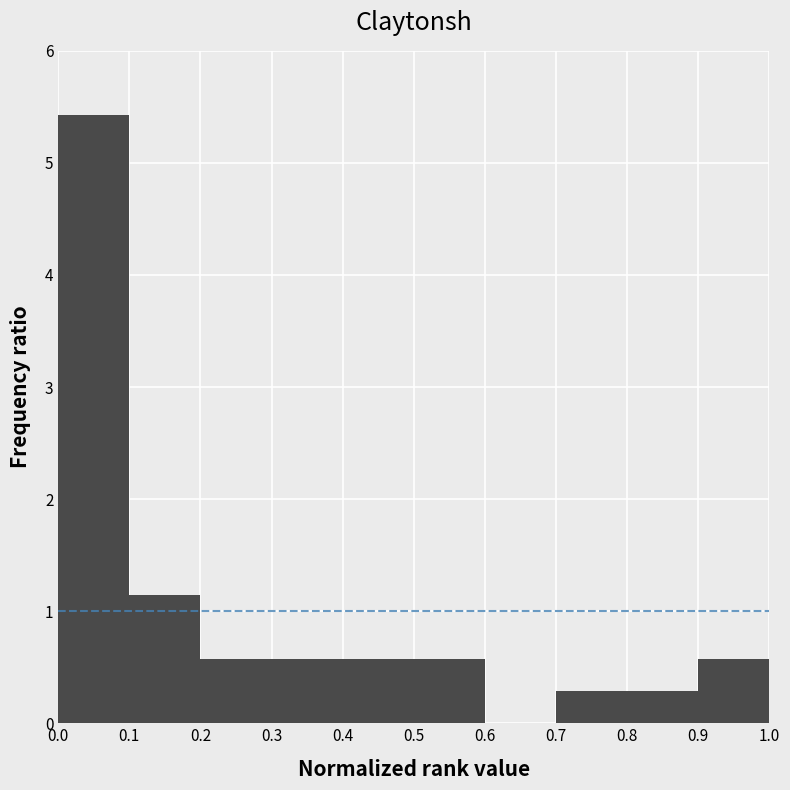

How tall is the bar that spans 0.7 to 0.8 on the x-axis? The values are not printed on the chart, so give them approximately, as read against the axis.

0.3